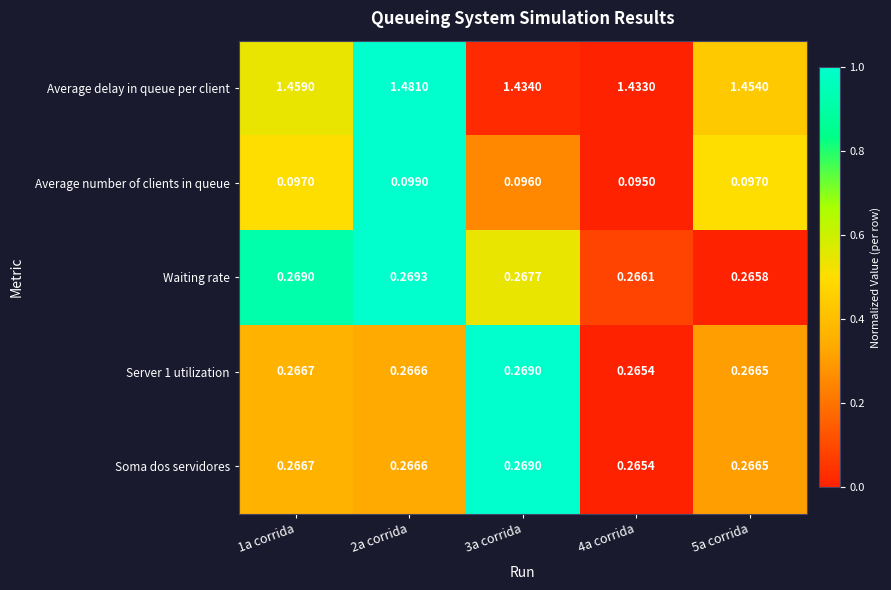

Which series has the largest range (max minus min)?

Average delay in queue per client